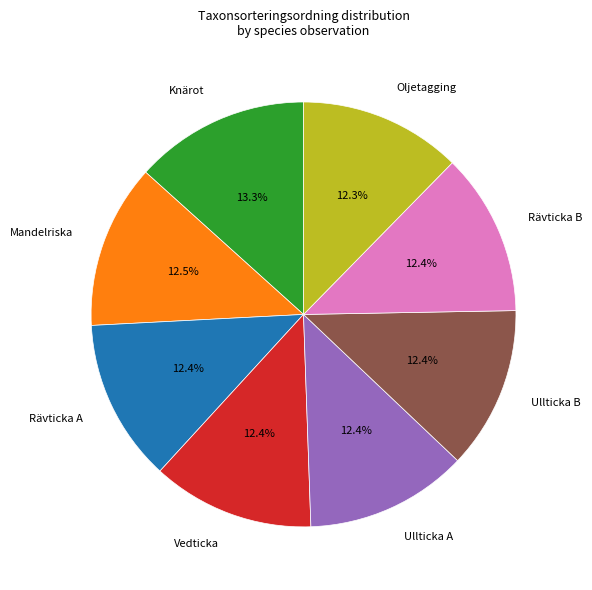

What percentage do Oljetagging and Rävticka B together represent?

24.7%